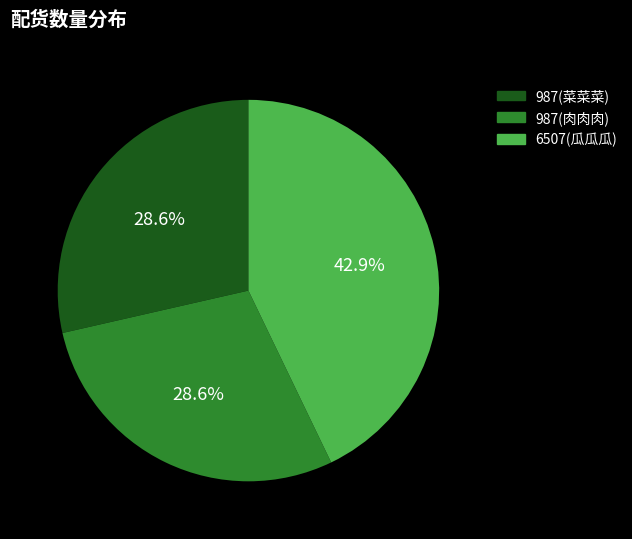

What percentage is NOT represented by 987(肉肉肉)?

71.4%